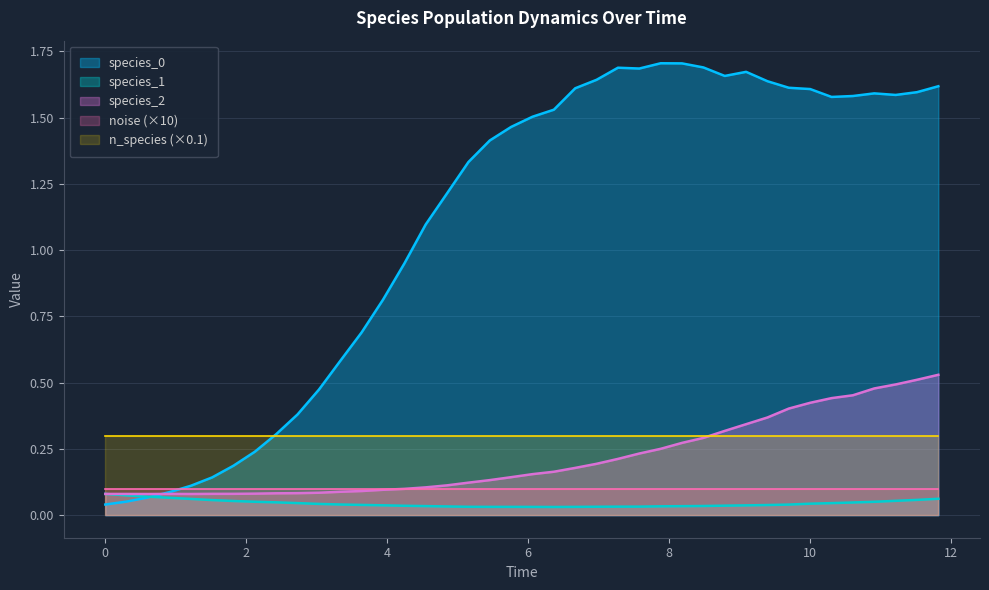

Which series has the largest total across all categories?

species_0